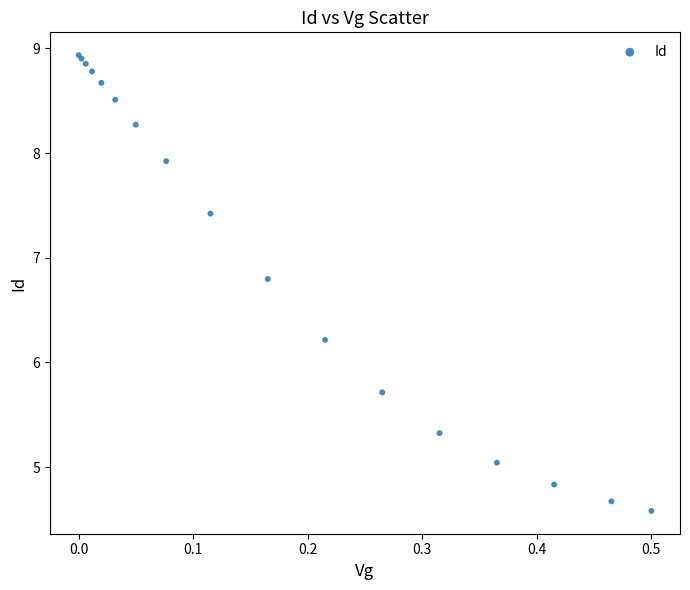

What Y value in the scatter plot is closest to 6?

6.2